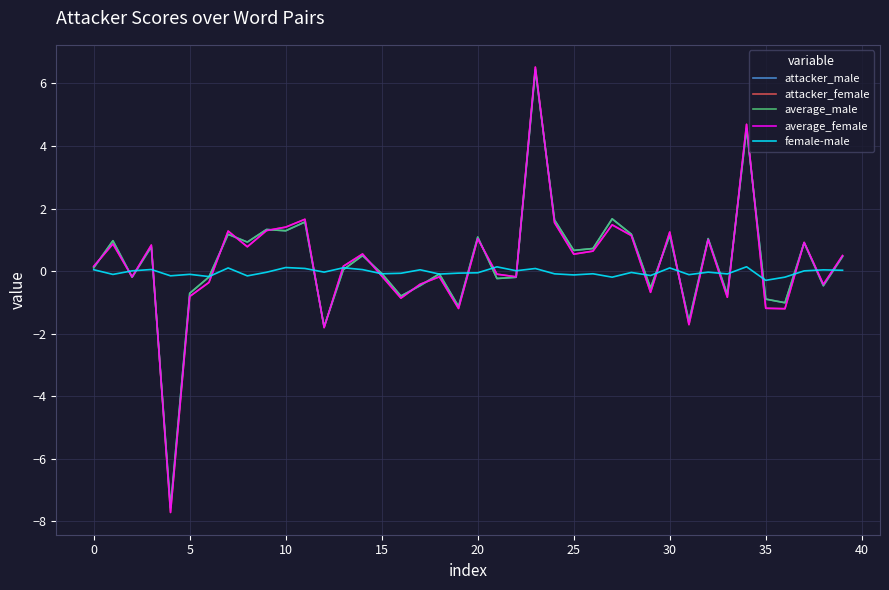

How many lines are shown in the chart?

5